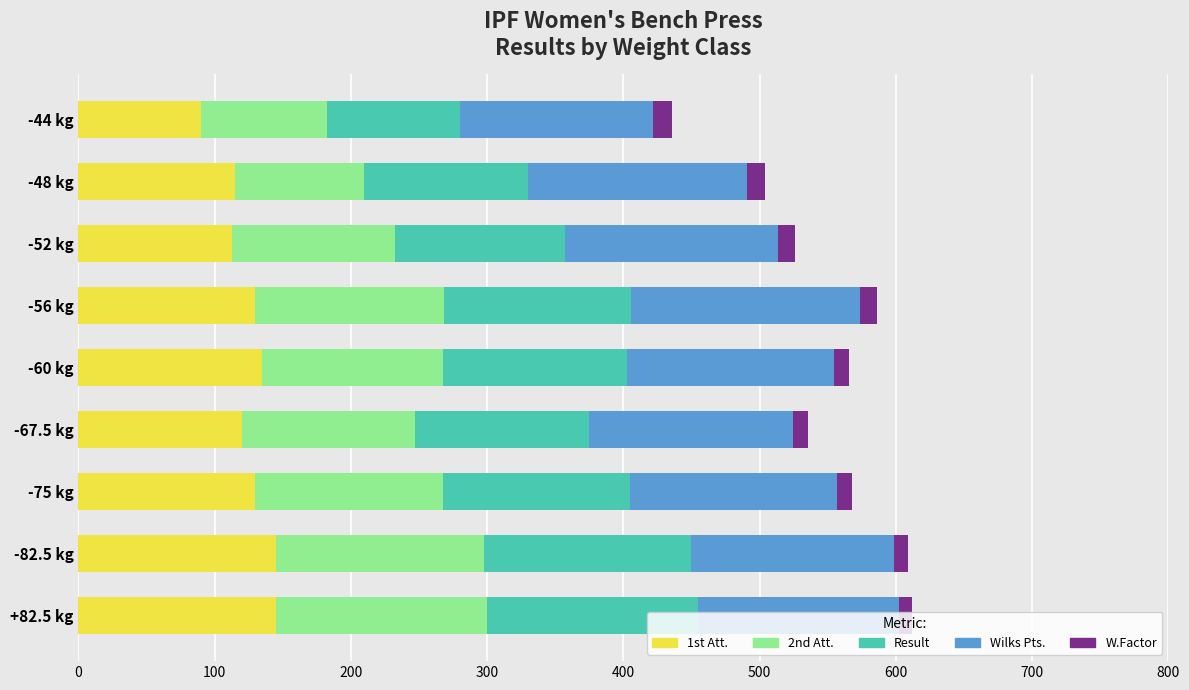

At which label does 1st Att. reach its minimum?

-44 kg